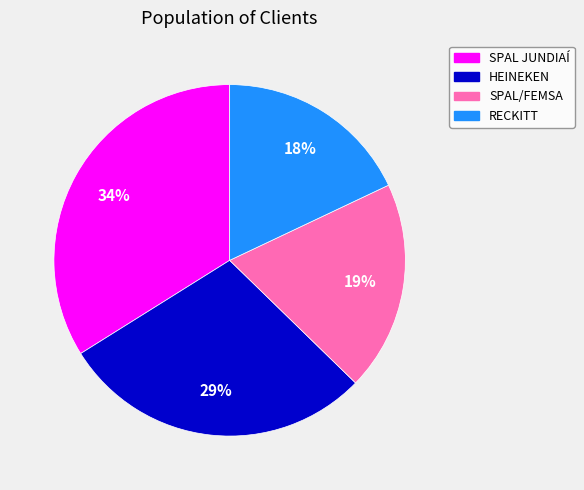

How many slices are in this pie chart?

4